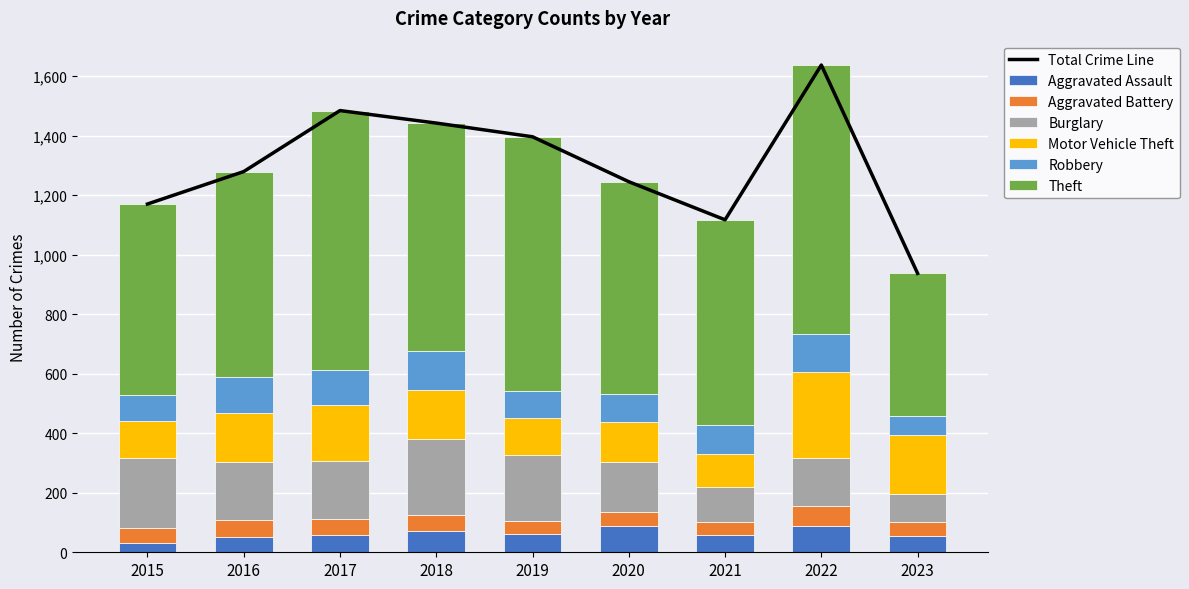

Reading right to left, extract all data points from this chart.

Aggravated Assault: 54	89	58	88	61	72	59	50	31
Aggravated Battery: 49	66	43	48	45	52	54	60	50
Burglary: 93	161	117	167	221	257	192	194	236
Motor Vehicle Theft: 199	291	113	134	125	164	191	163	125
Robbery: 63	125	95	94	89	130	115	123	87
Theft: 479	905	691	714	855	767	873	689	641